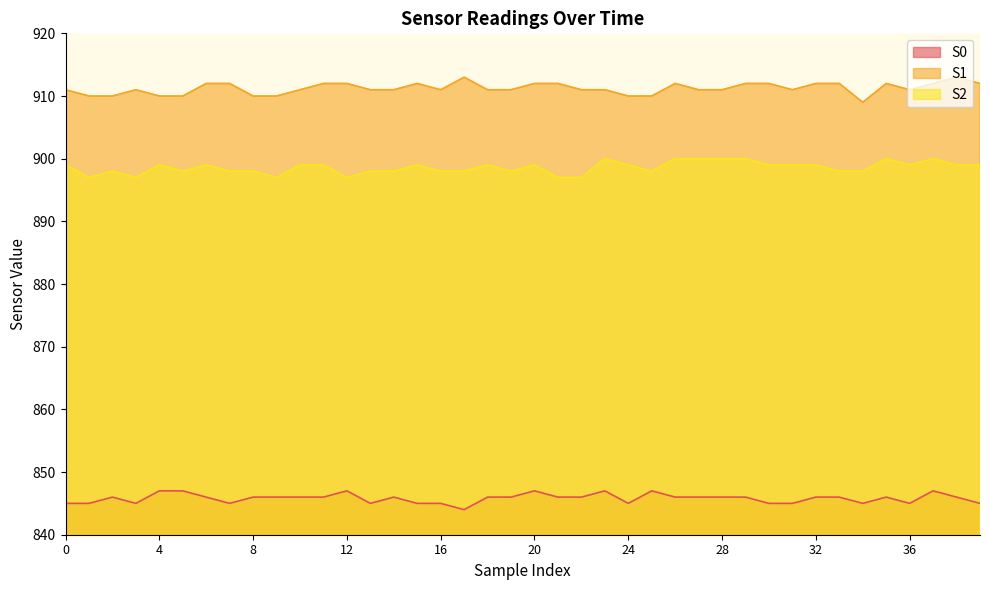

Count the number of data series in this chart.

3